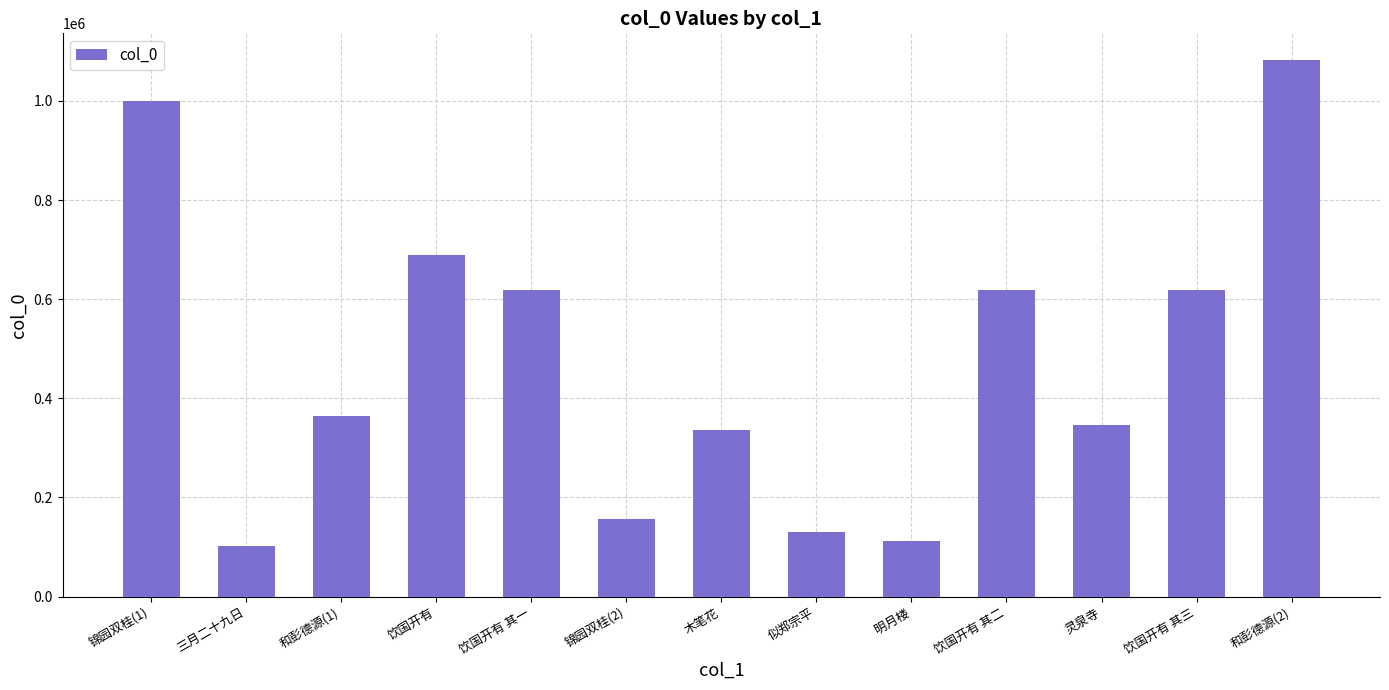

What is the label of the 7th bar from the right?

木笔花